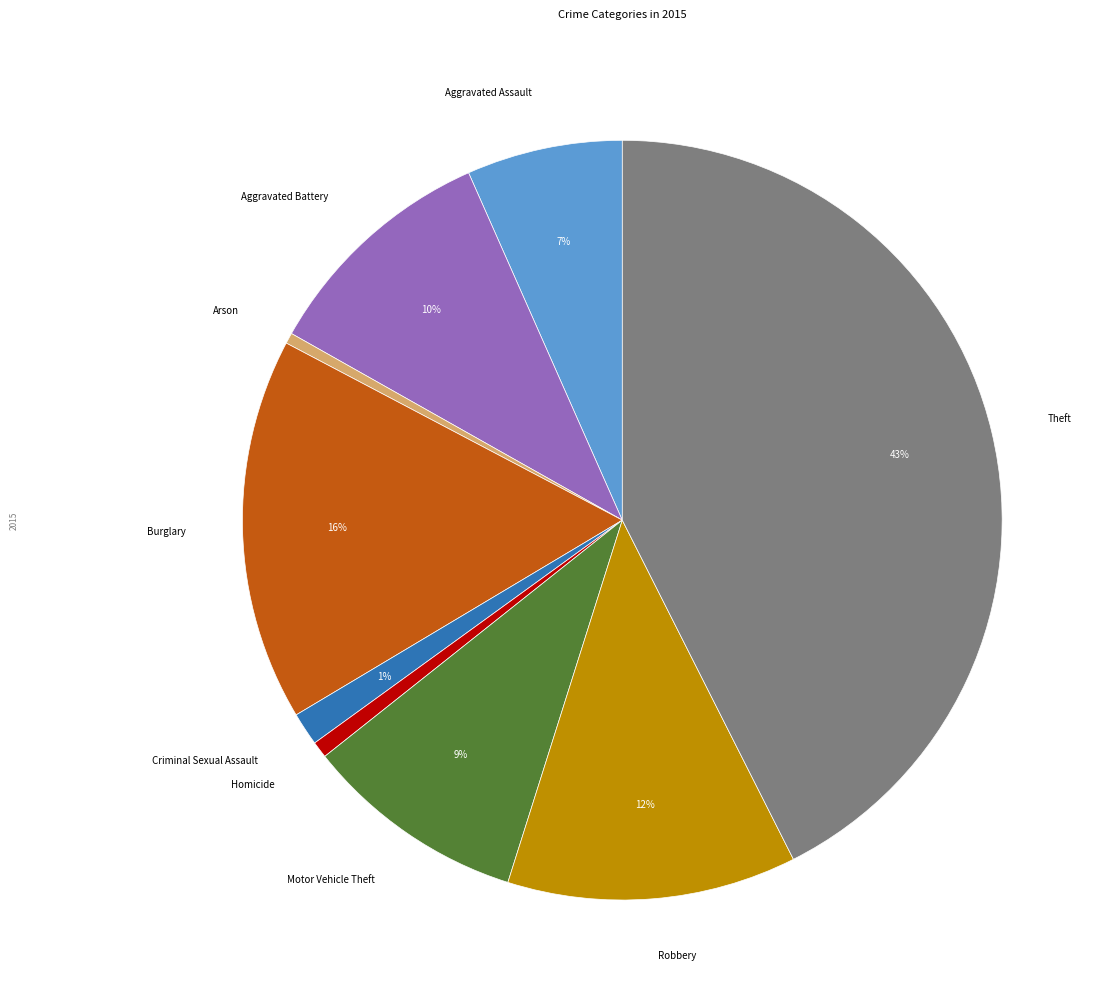

Is there any slice that represents more than half of the pie?

No